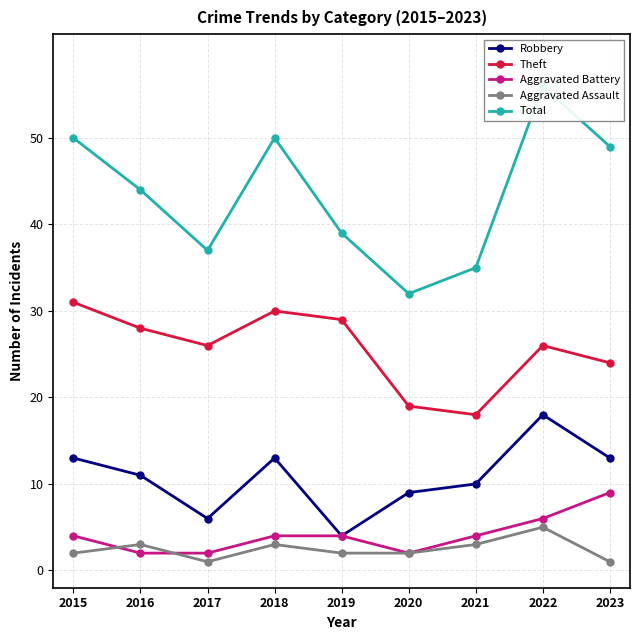

Where do Aggravated Assault and Aggravated Battery first cross each other?

2015 and 2016